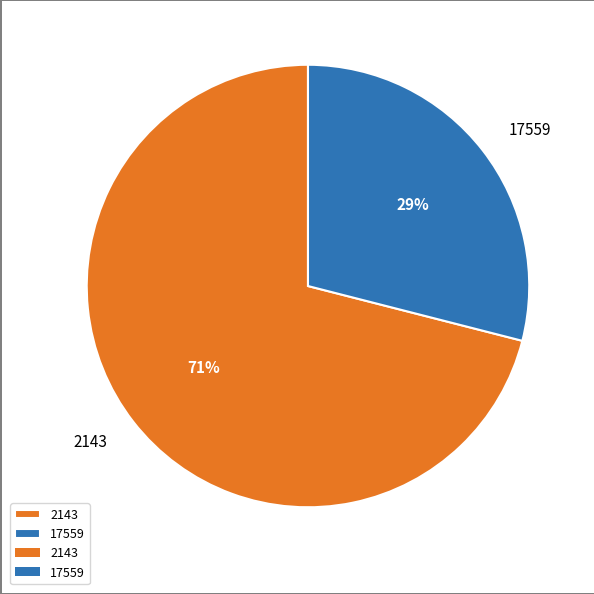

Which has a higher value, 2143 or 17559?

2143